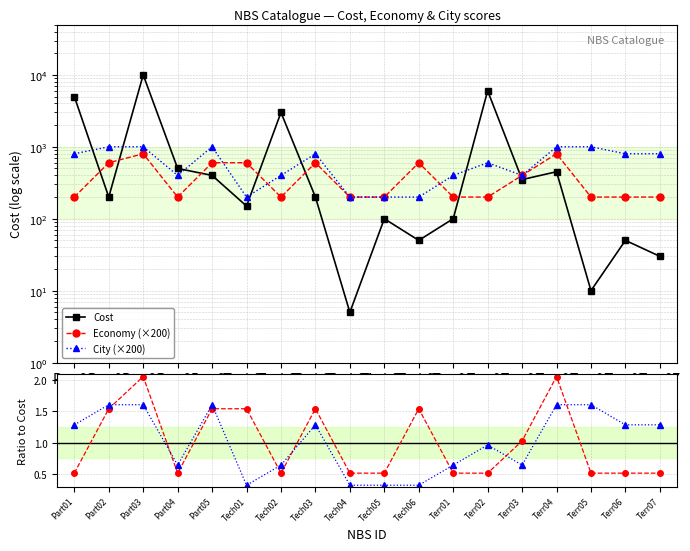

True or false: City ratio and Economy (×200) cross at least once.

False